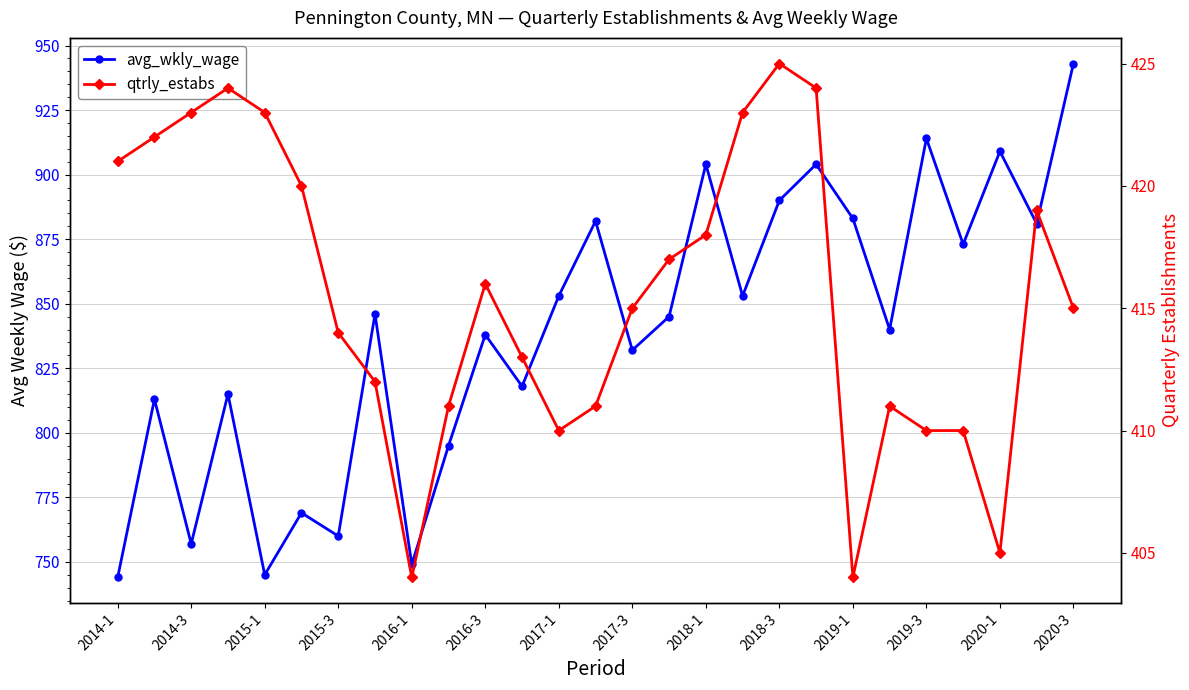

True or false: avg_wkly_wage and qtrly_estabs cross at least once.

False